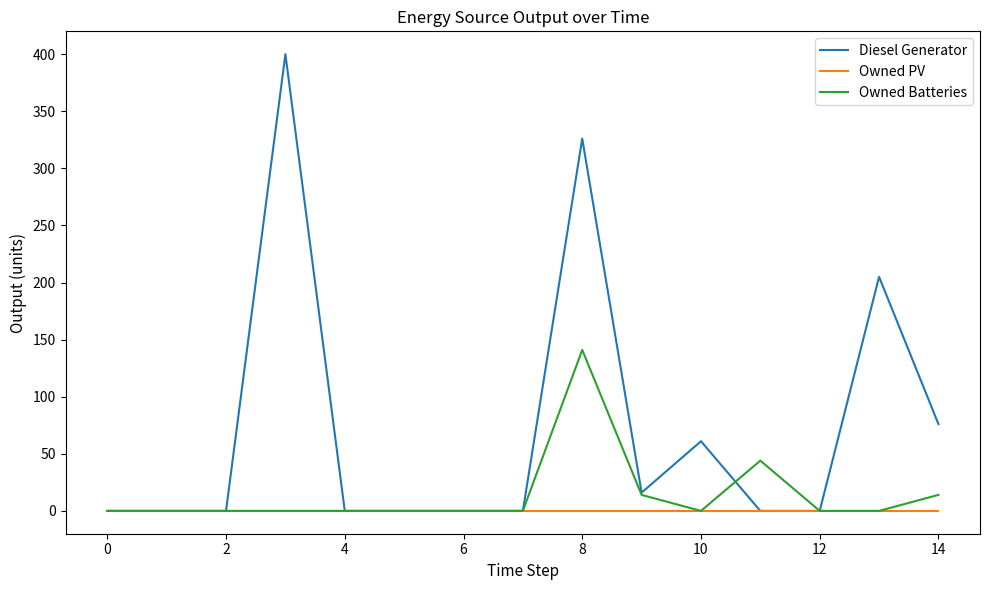

What is the difference between the maximum and minimum values in the Owned Batteries series?

141